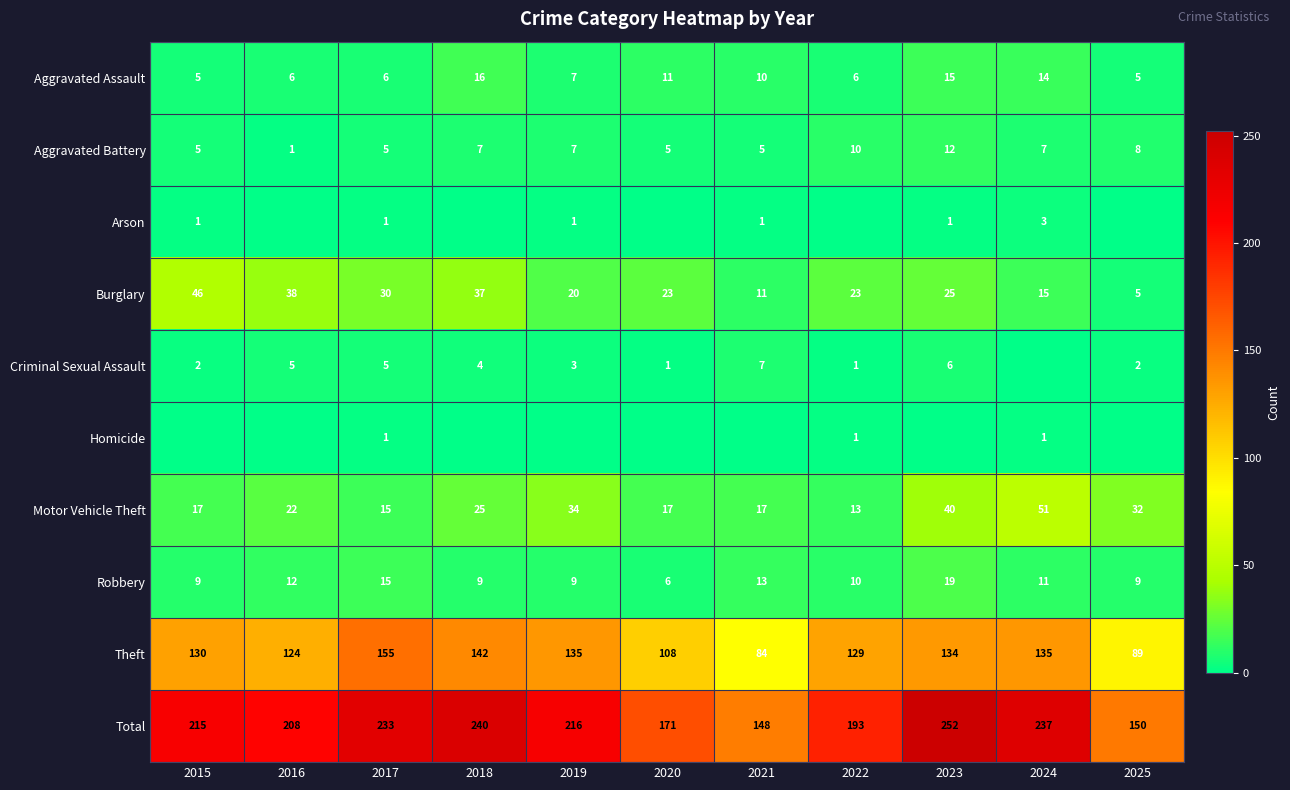

What is the average value of the Burglary series?

25